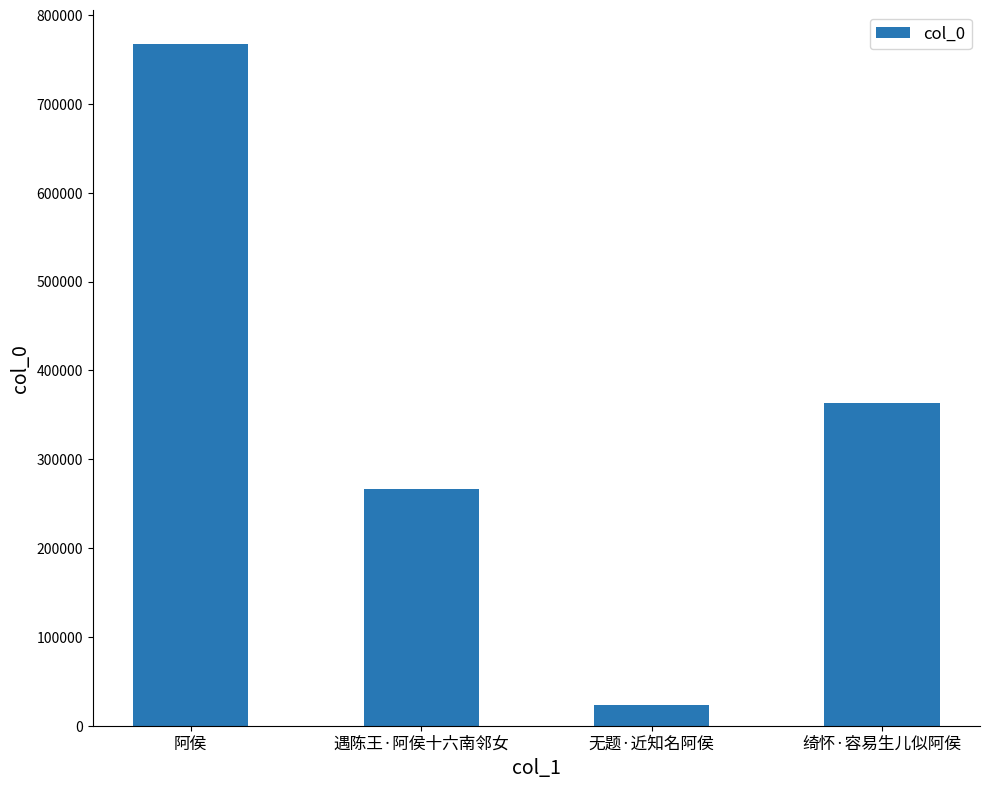

The chart shows a value of 156887 at 遇陈王·阿侯十六南邻女. True or false?

False